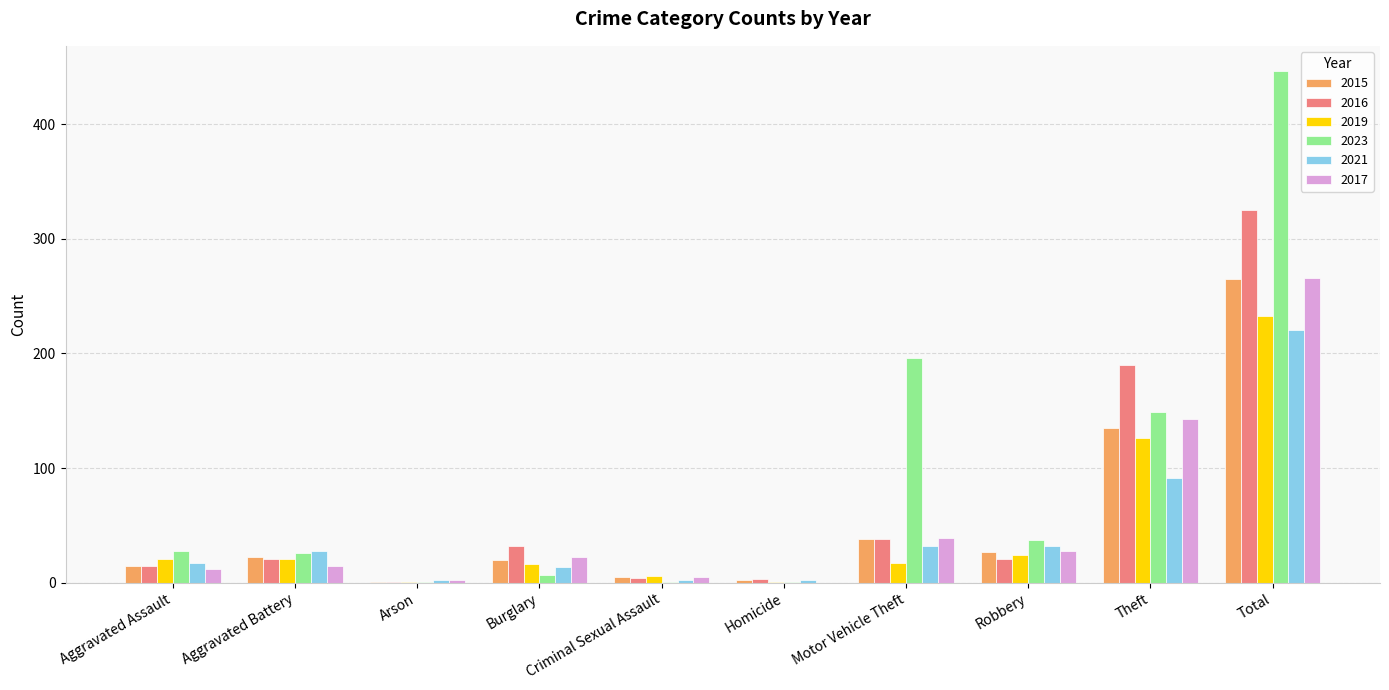

At which category does the chart reach its peak across all series?

Total